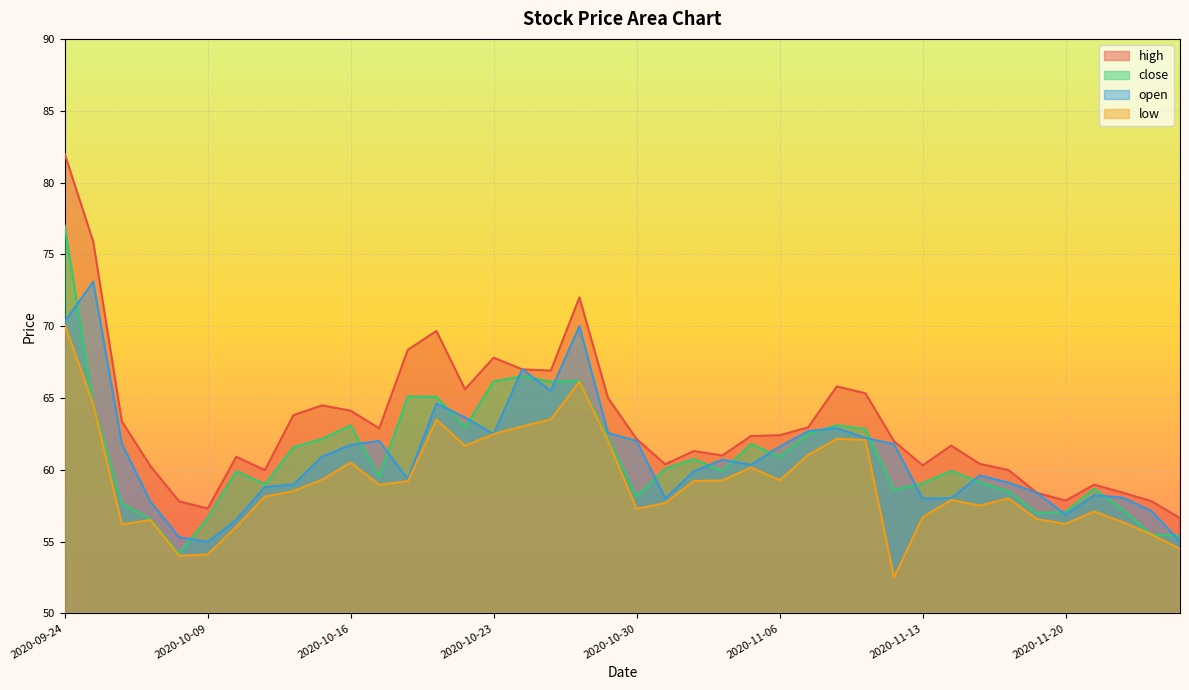

True or false: high has more than 0 interior local peaks.

True